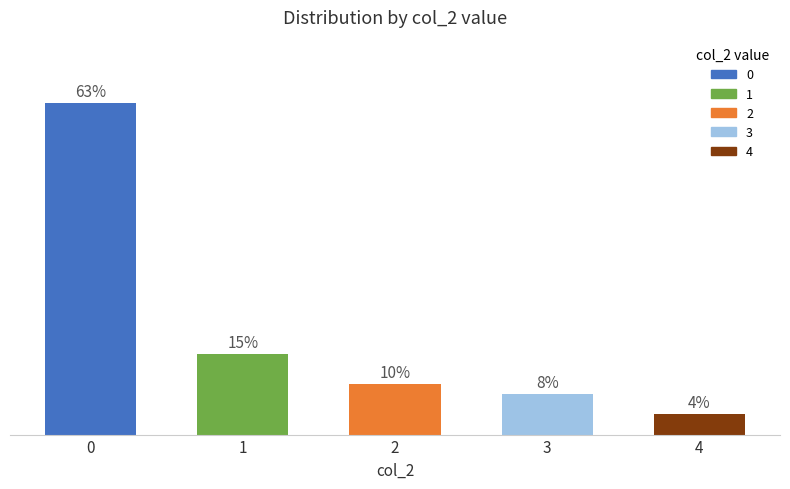

The value at 3 is 2. True or false?

False